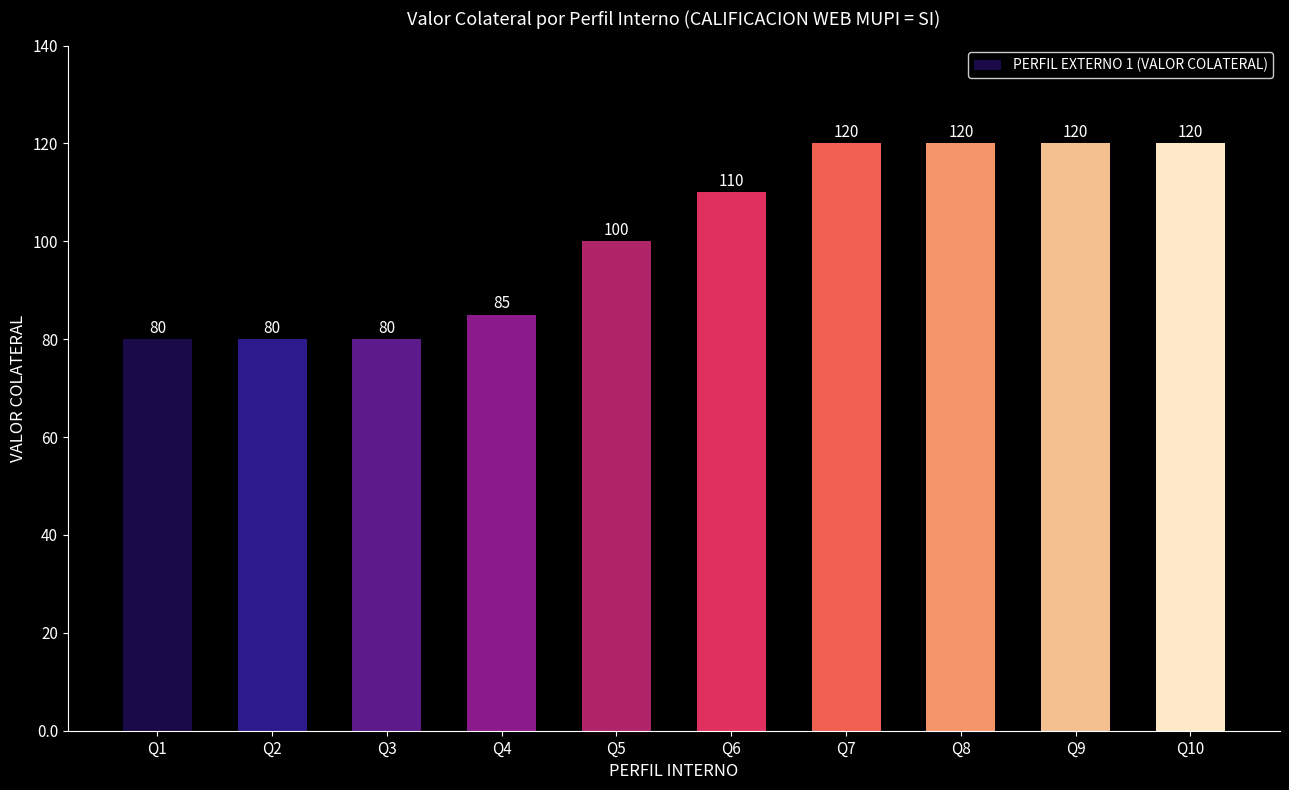

Reading left to right, transcribe all the data shown in this chart.

Q1=80	Q2=80	Q3=80	Q4=85	Q5=100	Q6=110	Q7=120	Q8=120	Q9=120	Q10=120